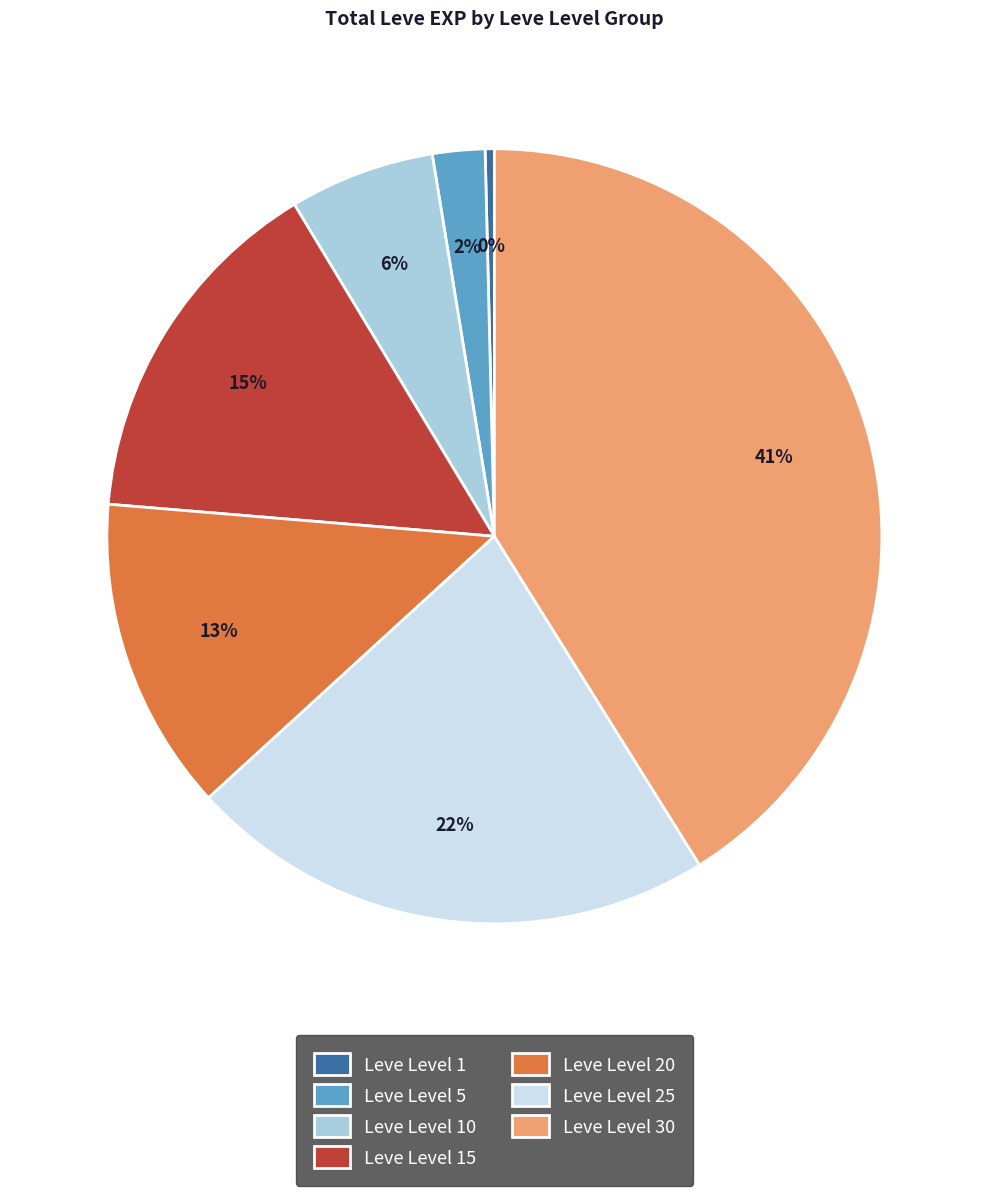

Combined, do Leve Level 1 and Leve Level 15 account for over 50%?

No